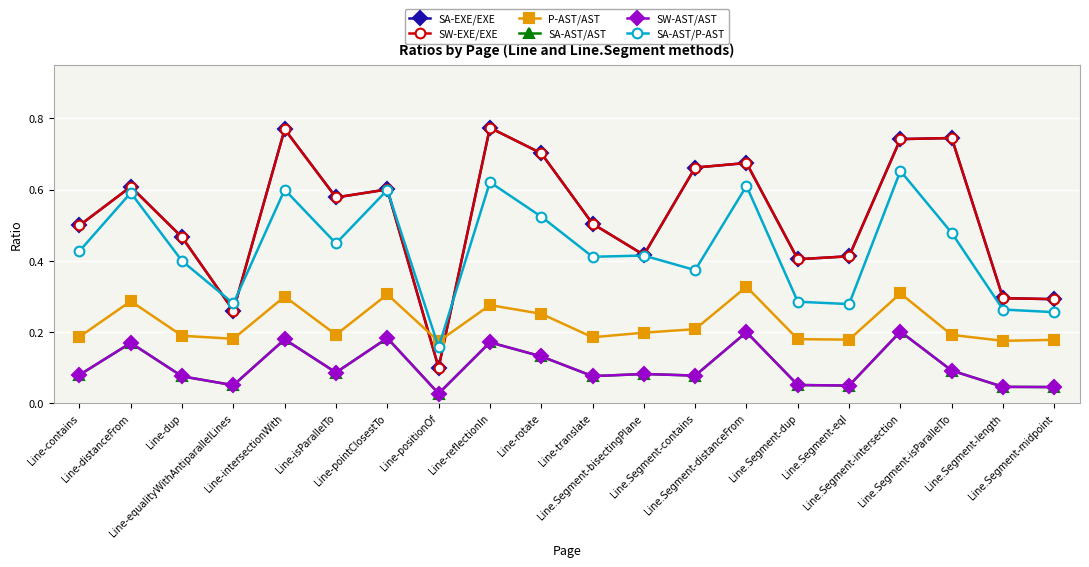

Does the chart display data point markers on the line(s)?

Yes